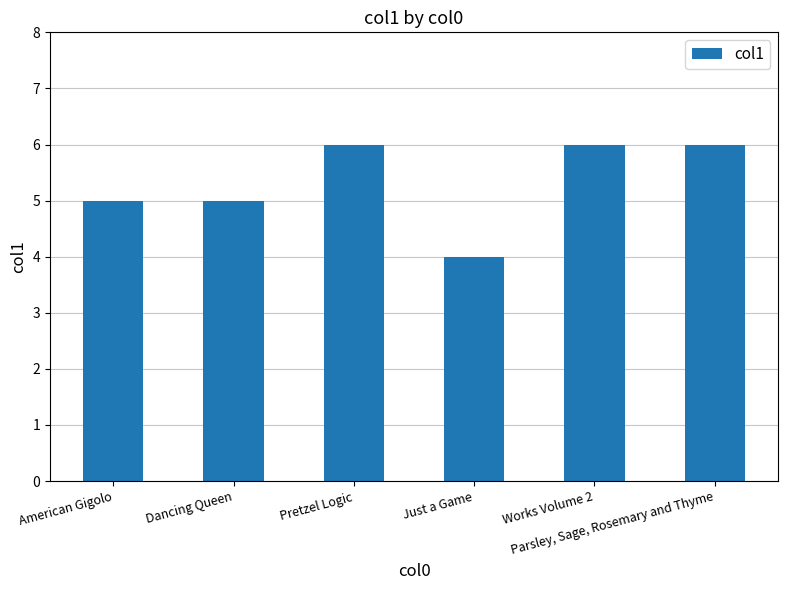

What is the change in value from Dancing Queen to Works Volume 2?

+1